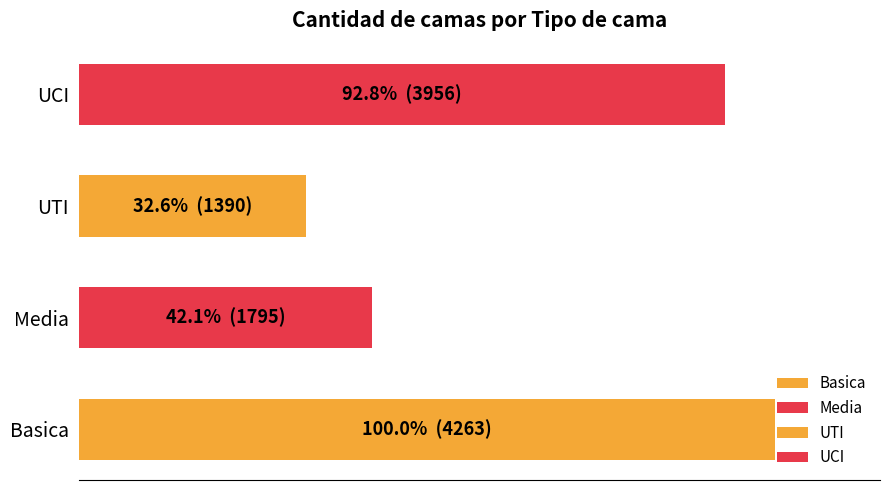

Does the chart contain any negative values?

No